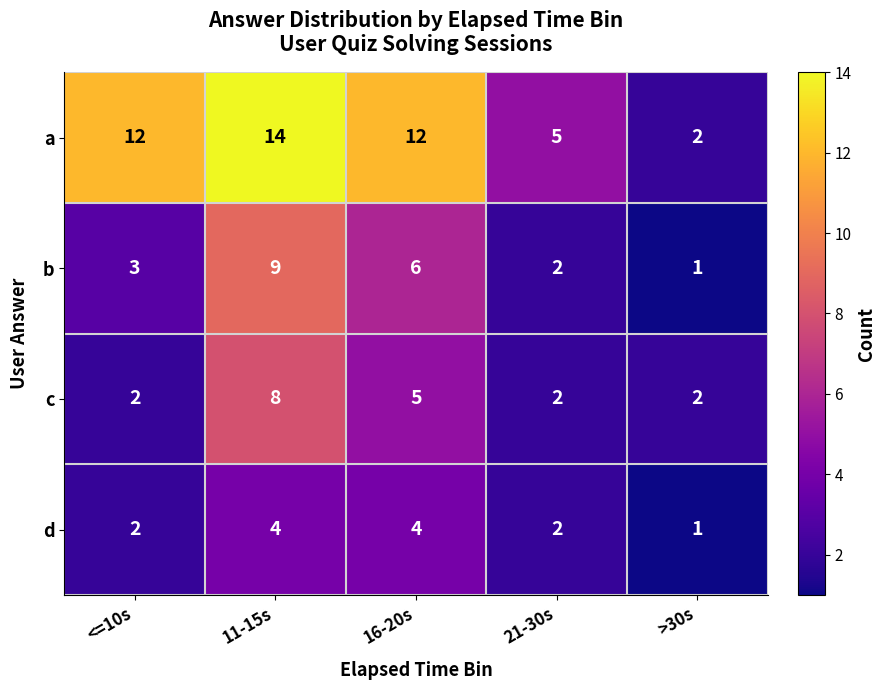

Reading left to right, list all the values displayed in this chart.

a: <=10s=12	11-15s=14	16-20s=12	21-30s=5	>30s=2
b: <=10s=3	11-15s=9	16-20s=6	21-30s=2	>30s=1
c: <=10s=2	11-15s=8	16-20s=5	21-30s=2	>30s=2
d: <=10s=2	11-15s=4	16-20s=4	21-30s=2	>30s=1